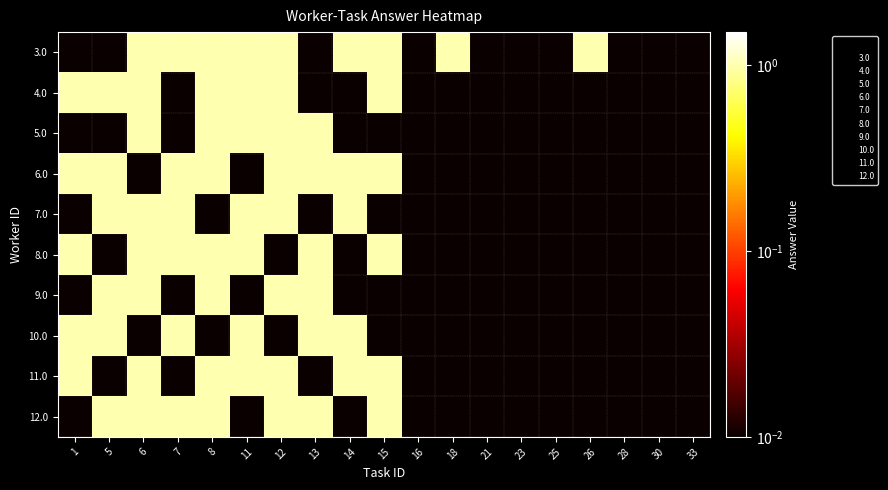

At which category is the sum across all series the highest?

6